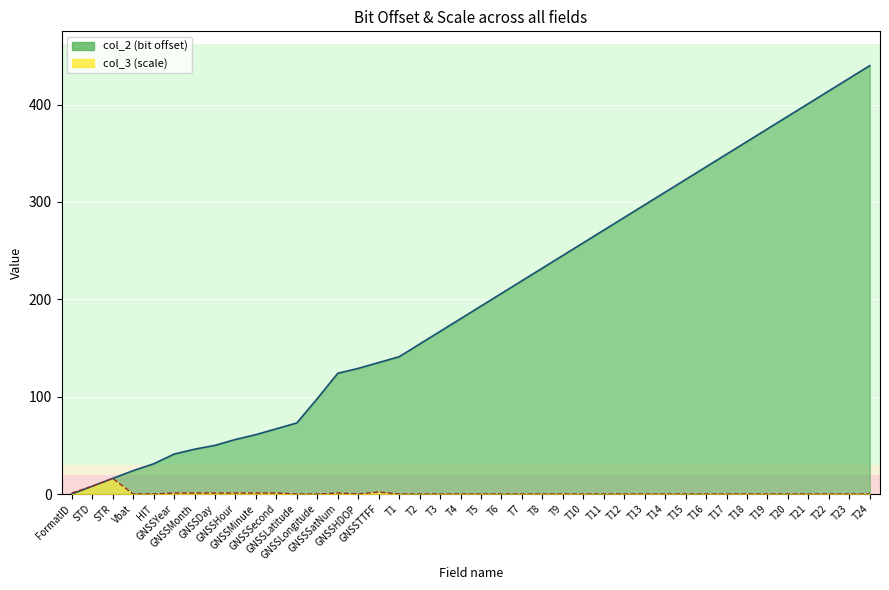

How many series are shown in this chart?

2